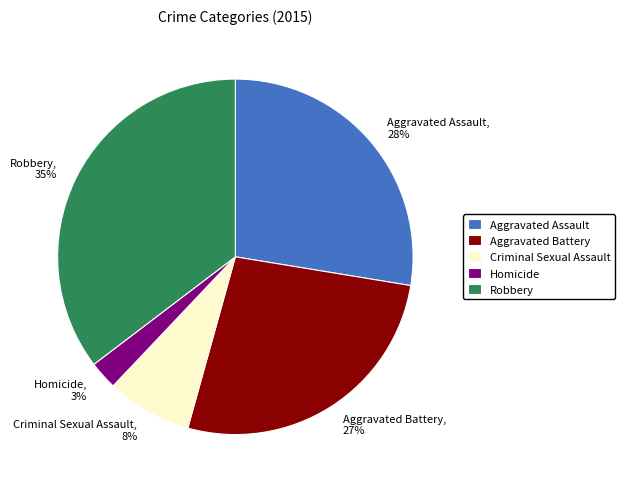

True or false: Aggravated Battery accounts for 27% of the total.

True